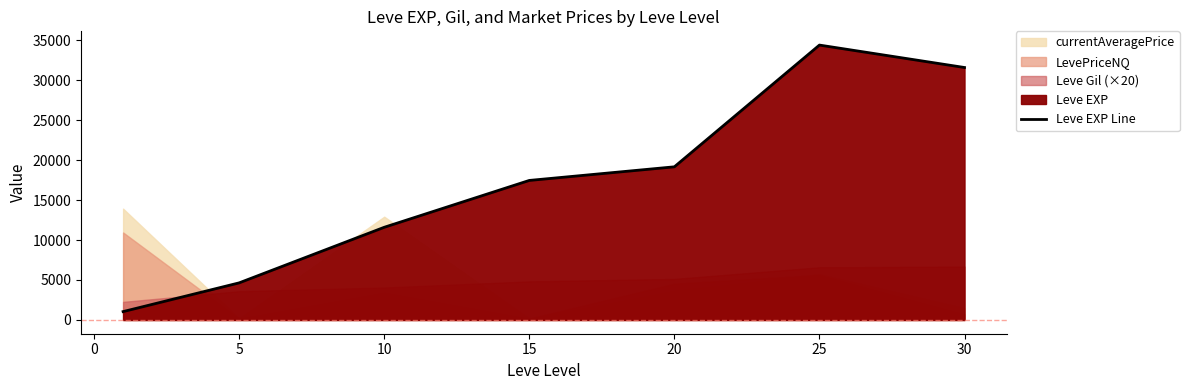

What is the highest value of the Leve EXP Line series?

34380.0